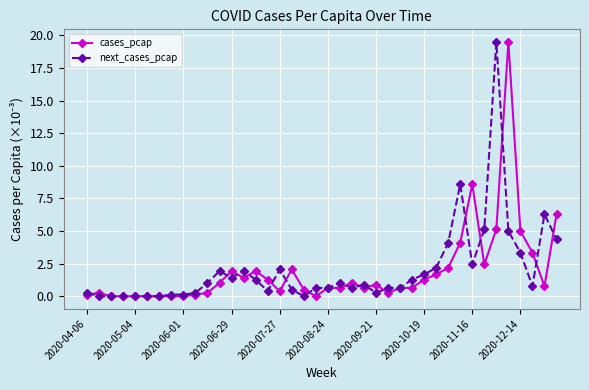

Does the chart display data point markers on the line(s)?

Yes